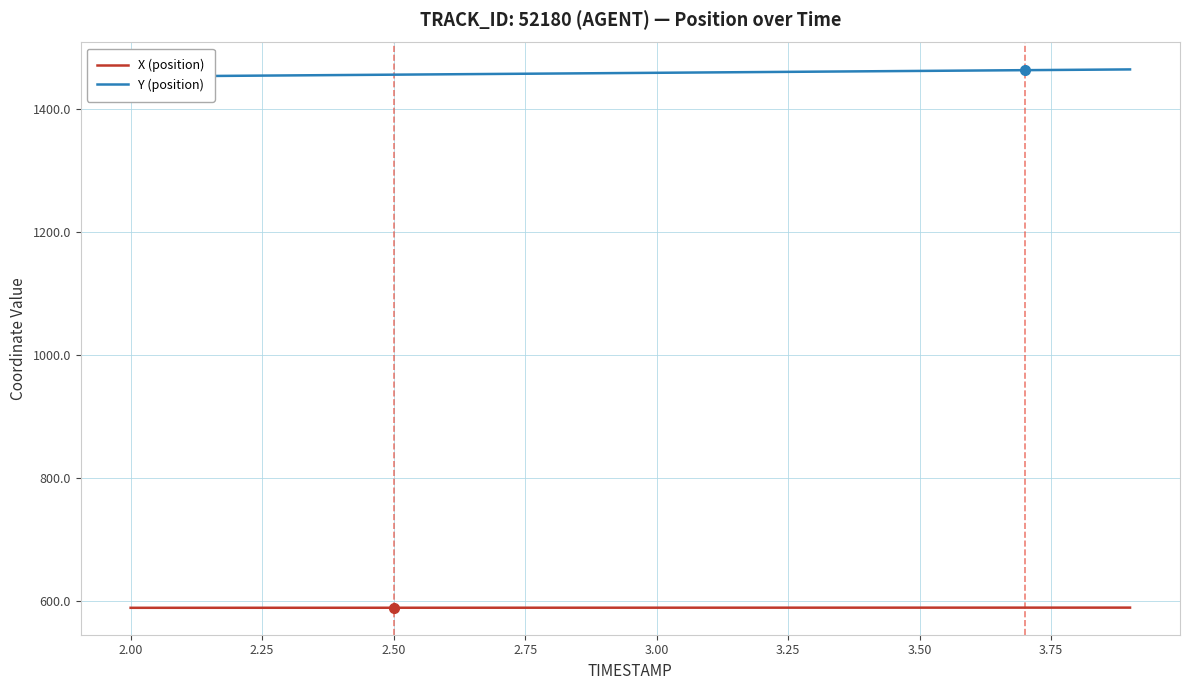

How many values in the Y (position) series exceed 1458?

10